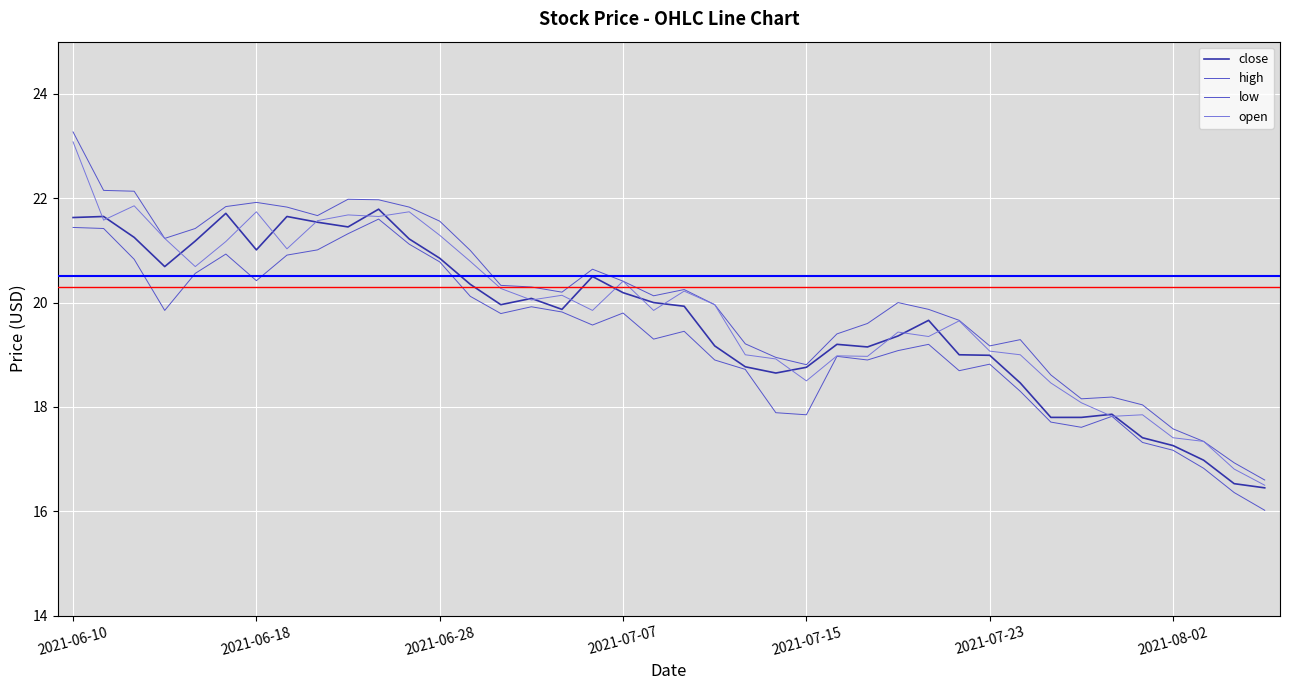

What is the highest value of the low series?

21.6